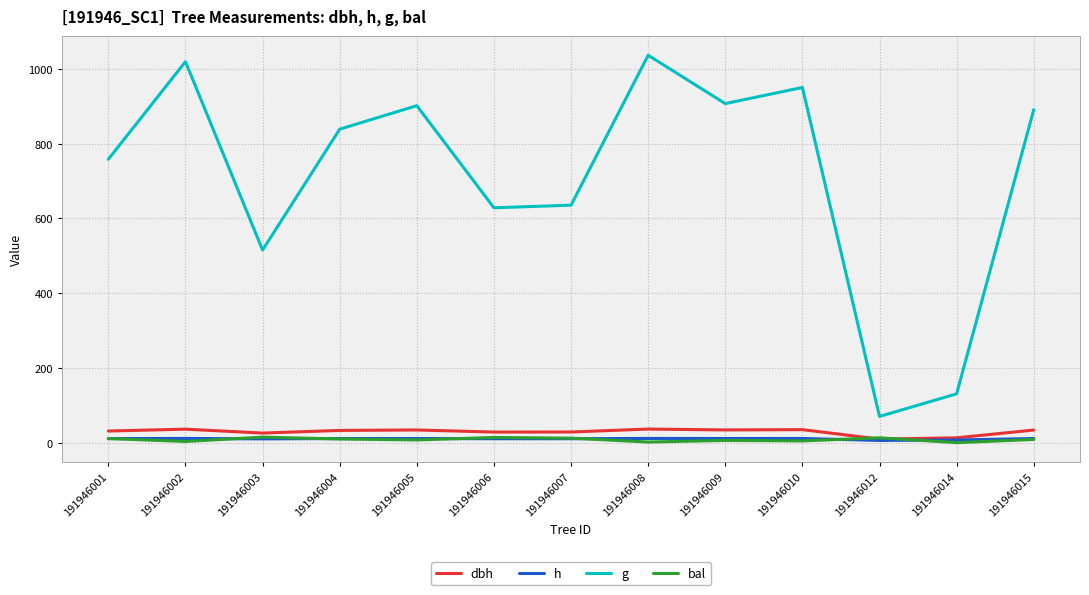

What is the approximate value of dbh at 191946003?

25.6